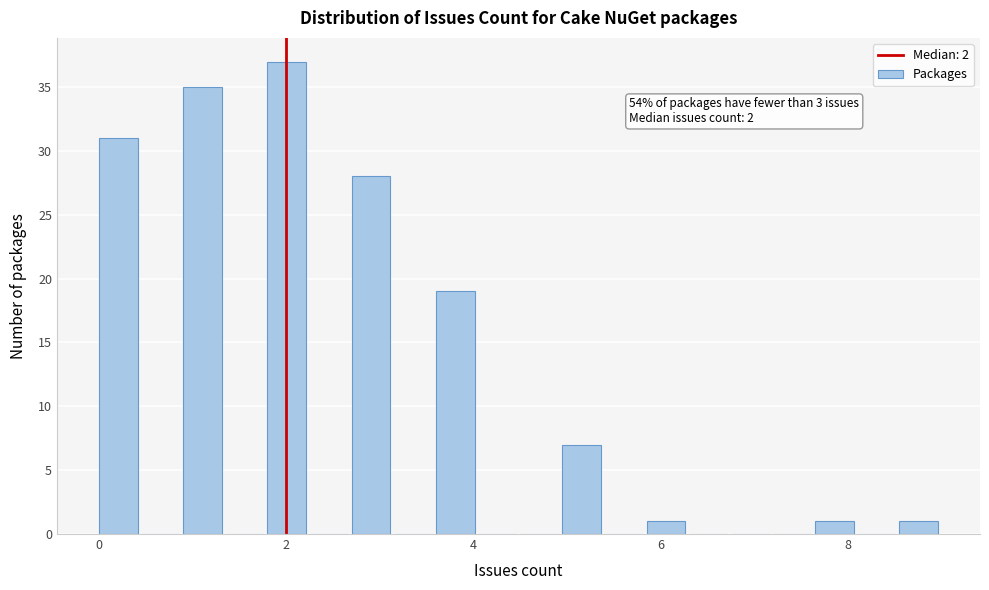

Read against the x-axis, roughly where is the centre of the tallest bar?

2.0